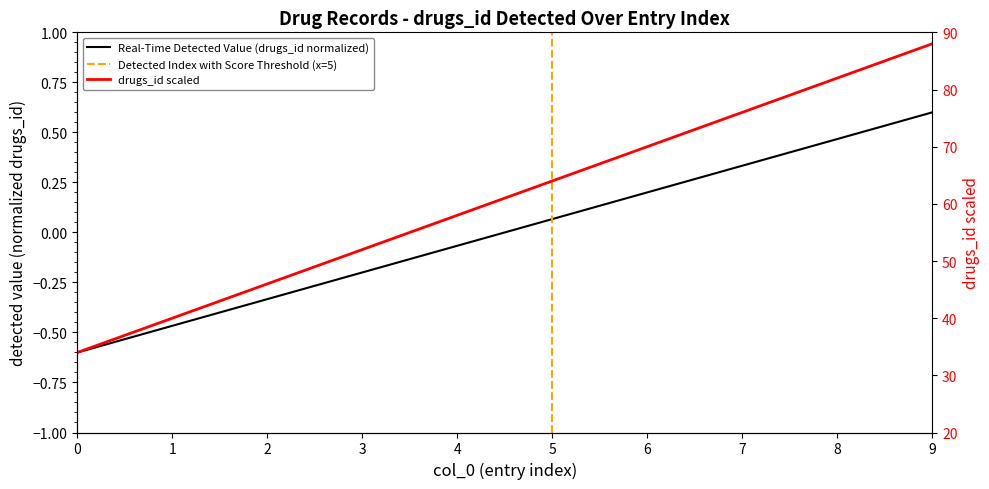

What is the value of the 5th point from the left?

-0.1